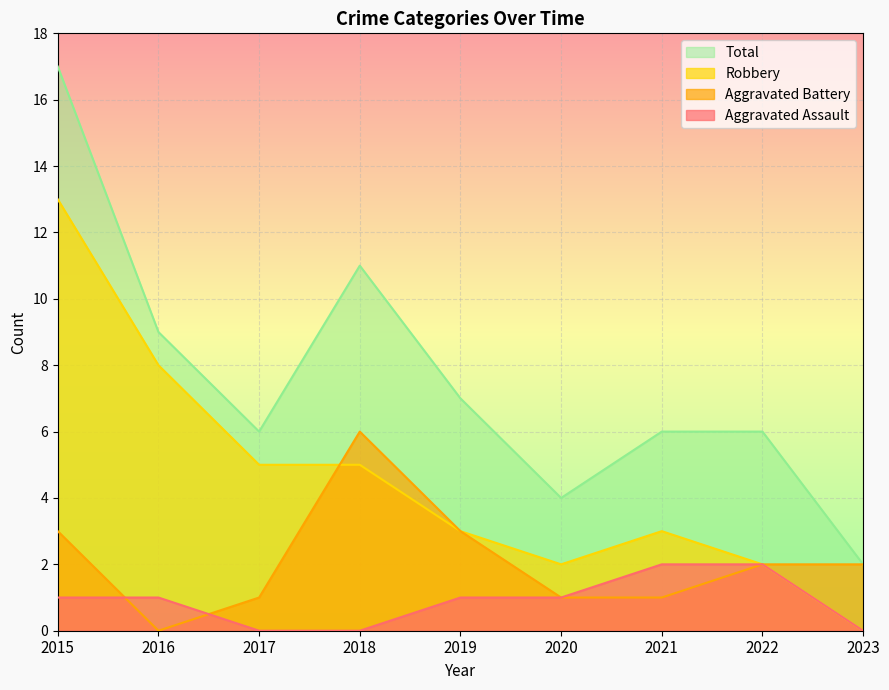

Between 2021 and 2022, which series saw the biggest shift?

Aggravated Battery